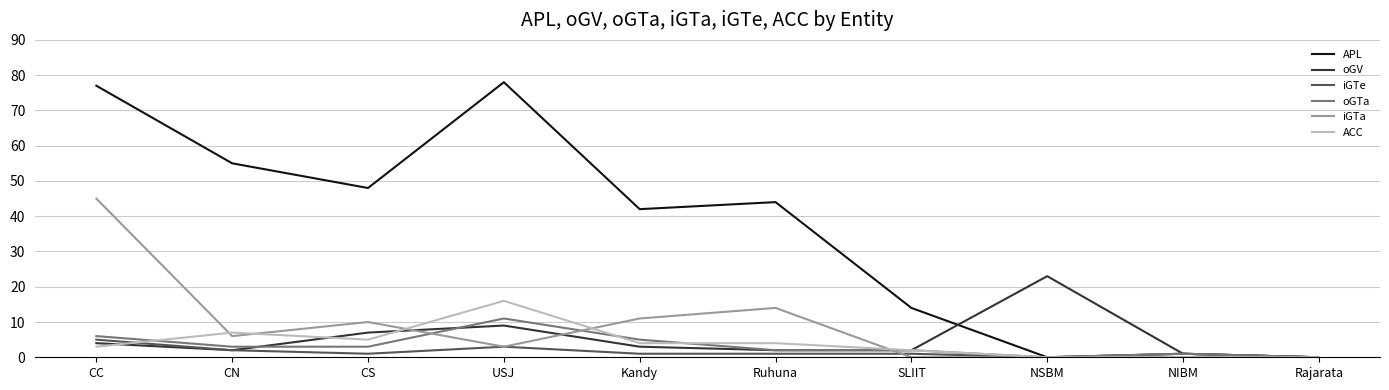

Rank the series by their maximum value, from lowest to highest.

iGTe, oGTa, ACC, oGV, iGTa, APL